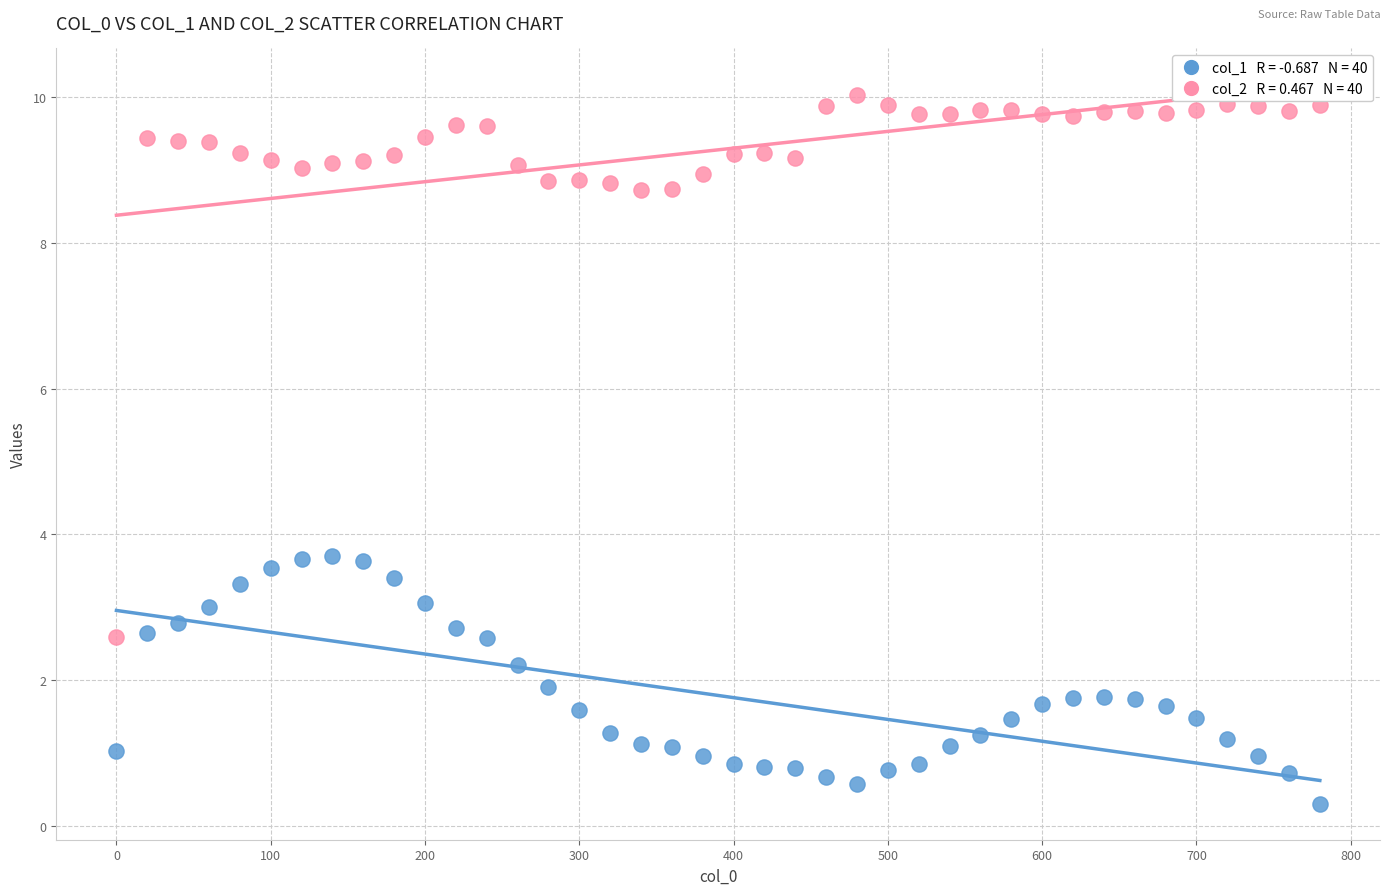

Across all data points, what is the range of Y values (max minus min)?

9.7